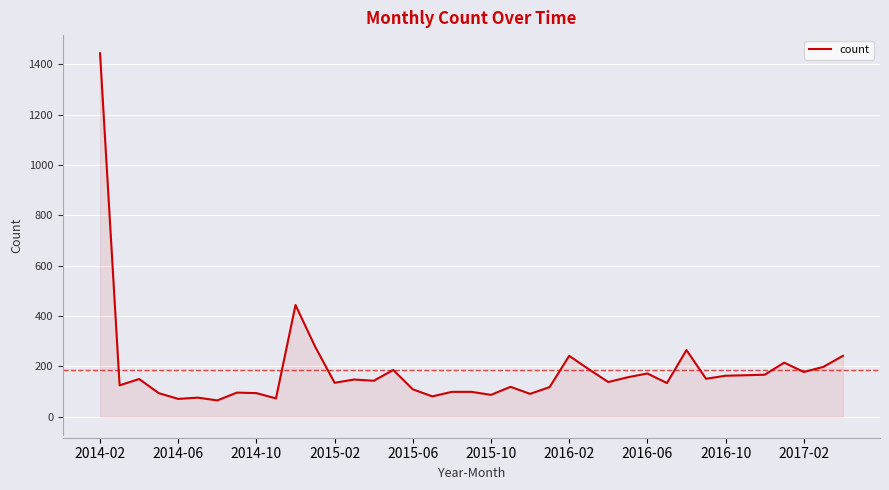

What is the difference between the maximum and minimum values?

1379